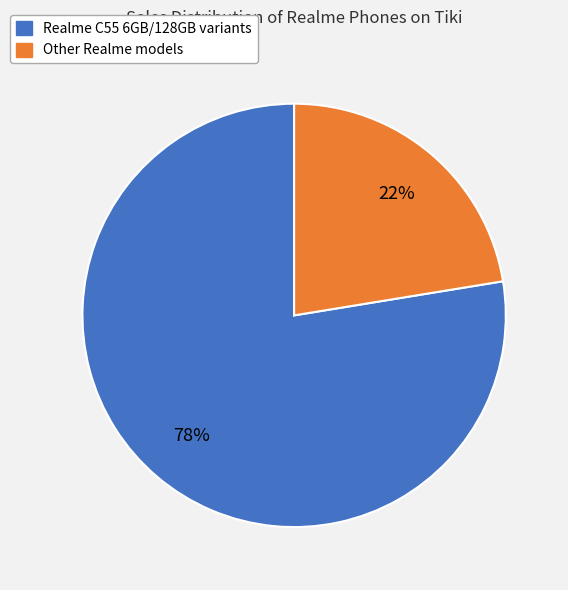

Is there any slice that represents more than half of the pie?

Yes